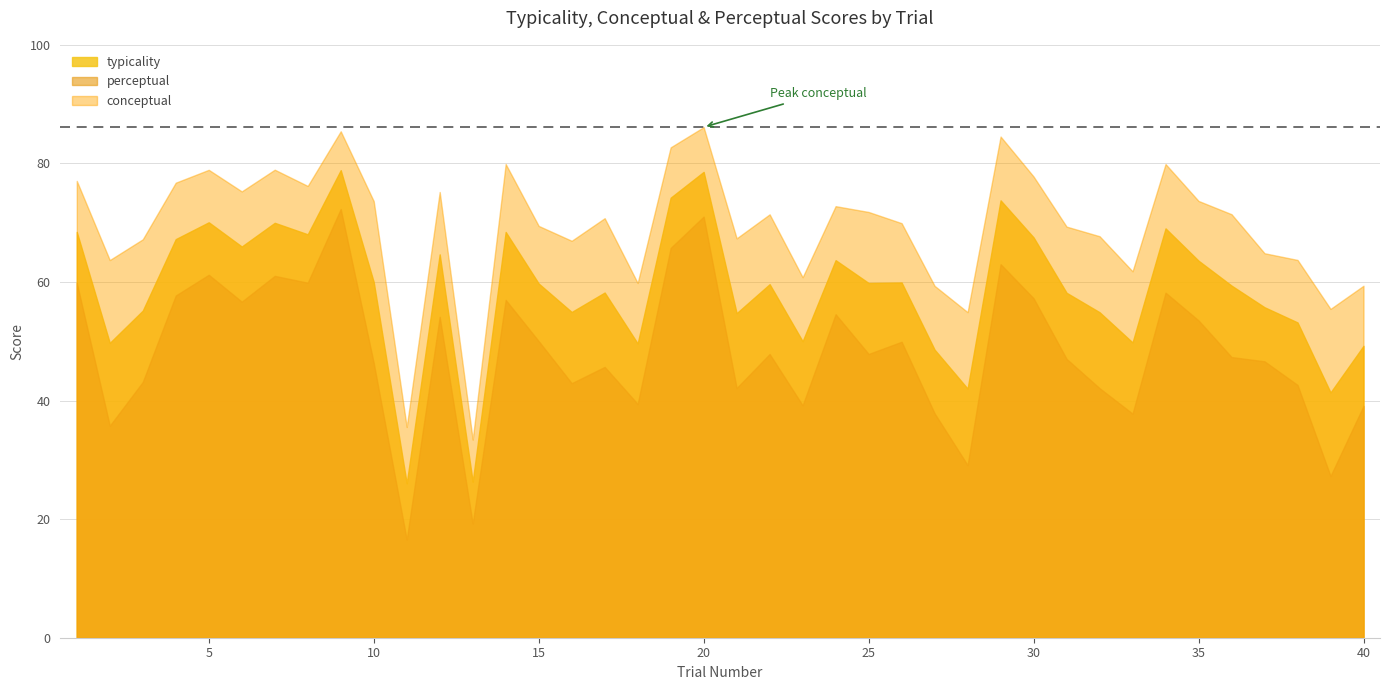

Which series has the largest total across all categories?

conceptual